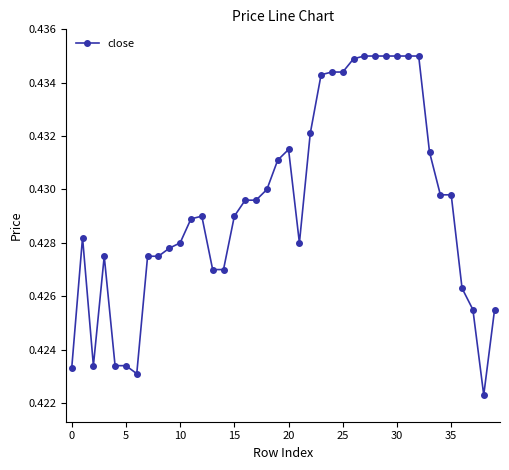

What is the sum of all values?

17.2